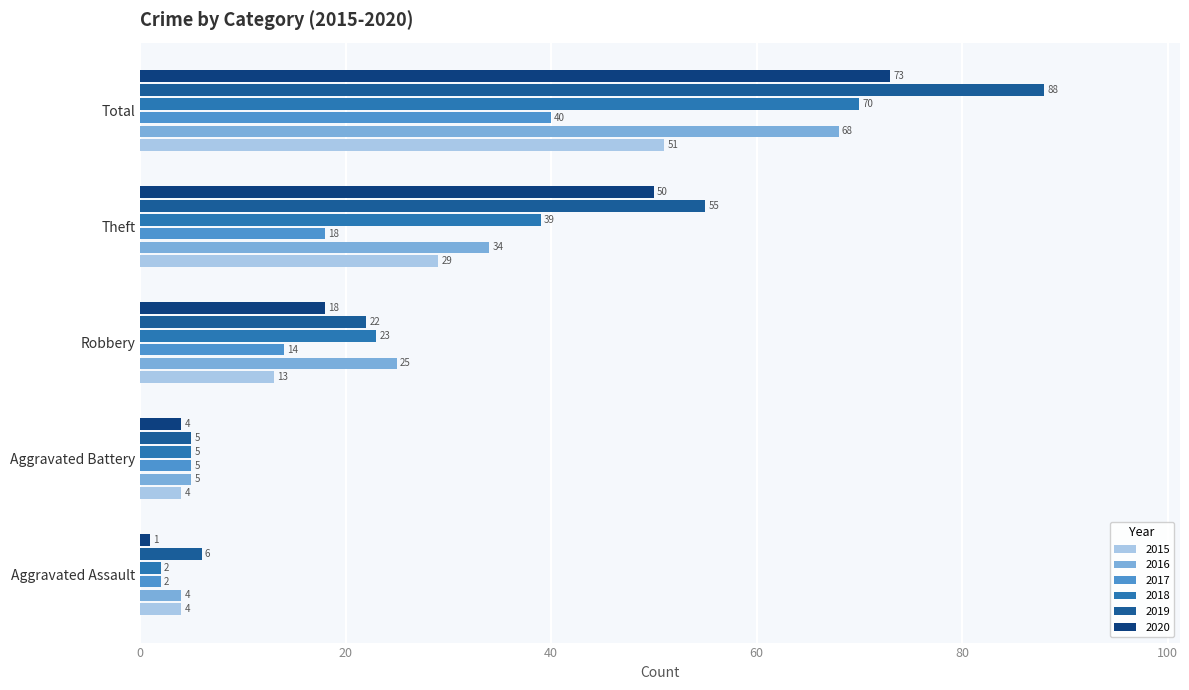

Which series has the largest range (max minus min)?

2019